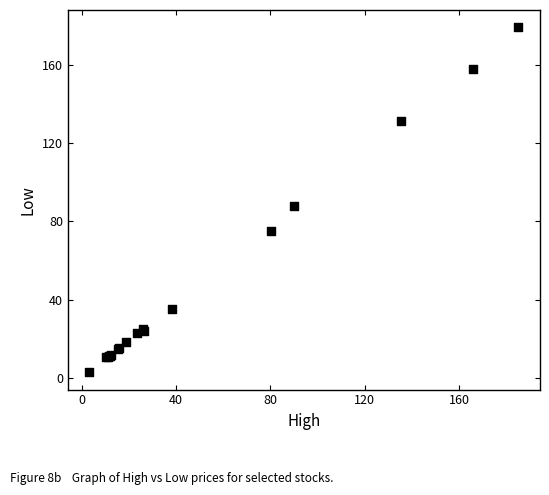

What Y value in the scatter plot is closest to 91?

87.7